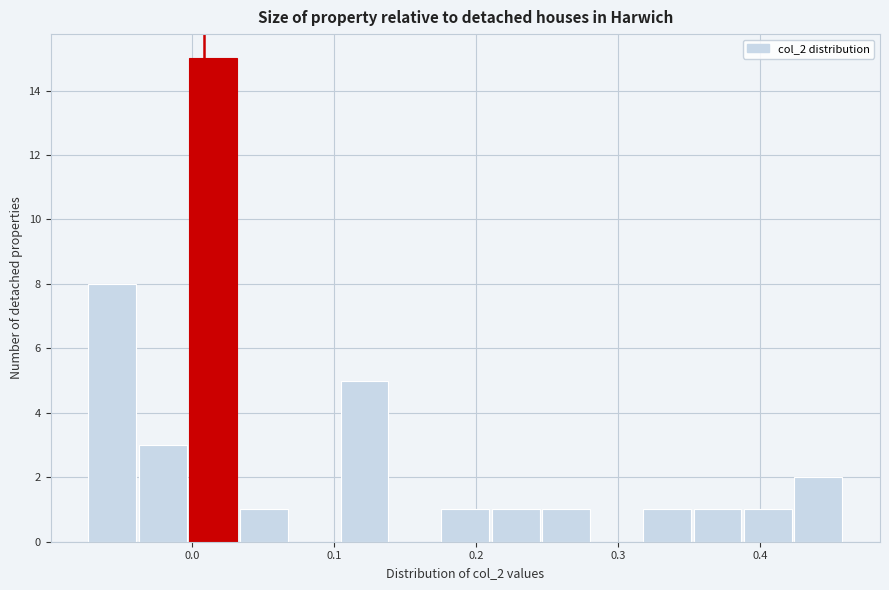

Around what value on the x-axis is the tallest bar? Give the approximate position of its centre, as read against the axis.

0.01